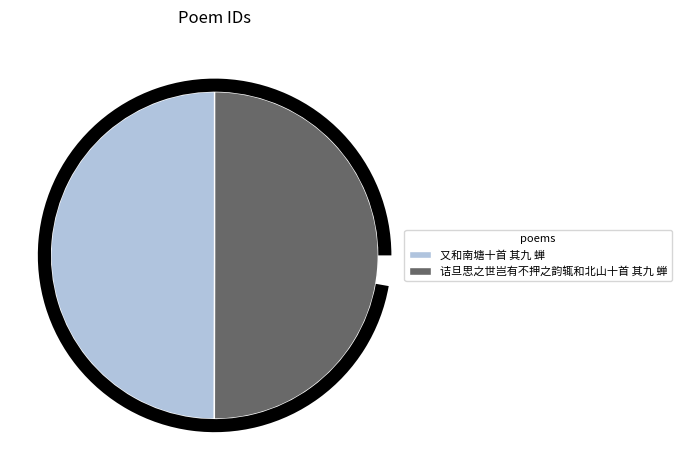

To the nearest percent, what is the average slice percentage?

50%